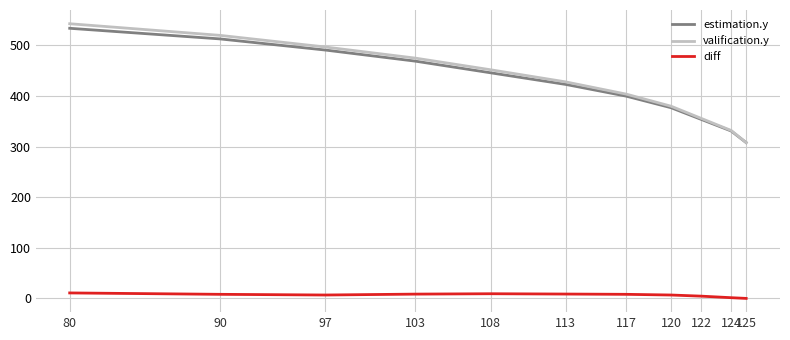

Which series changed the most between 108 and 80?

valification.y